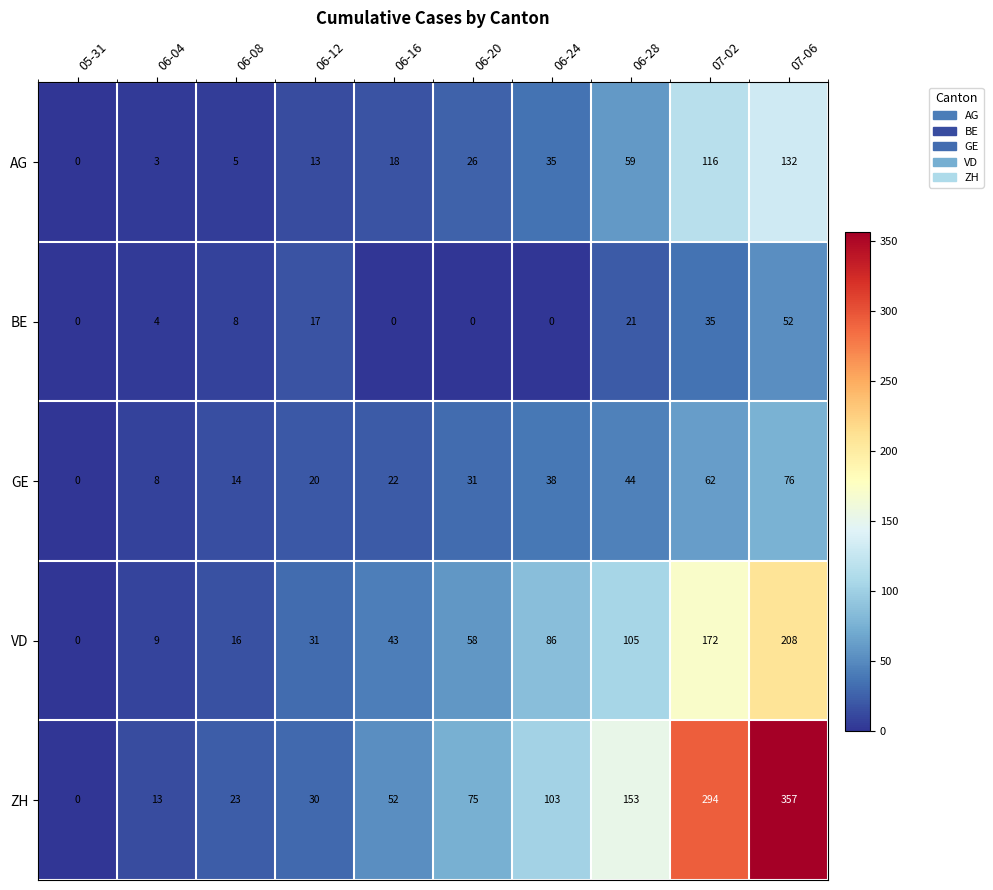

Which series has the largest total across all categories?

ZH